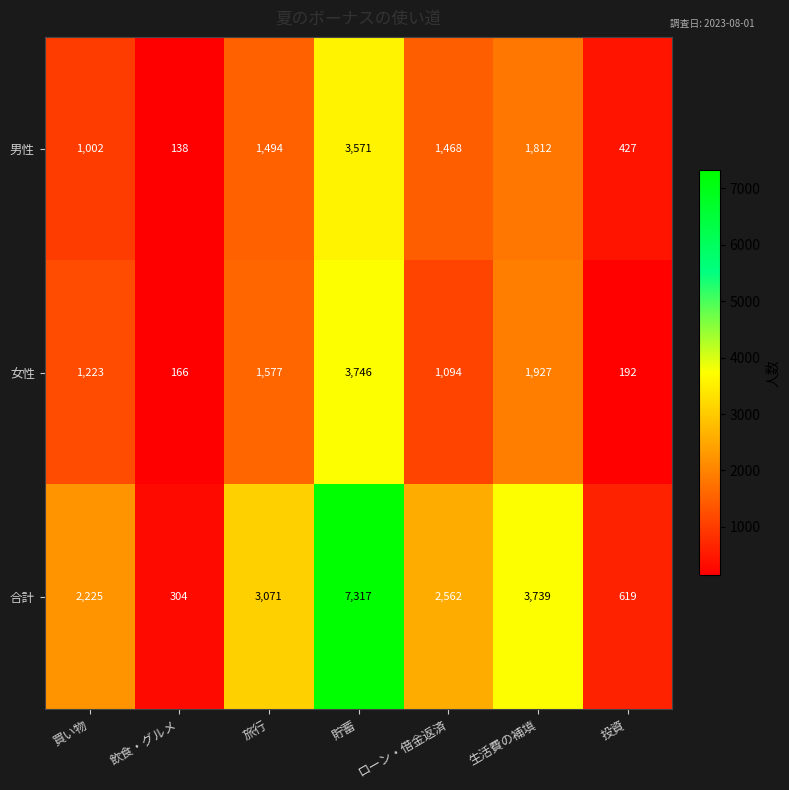

What is the minimum value shown in the chart?

138